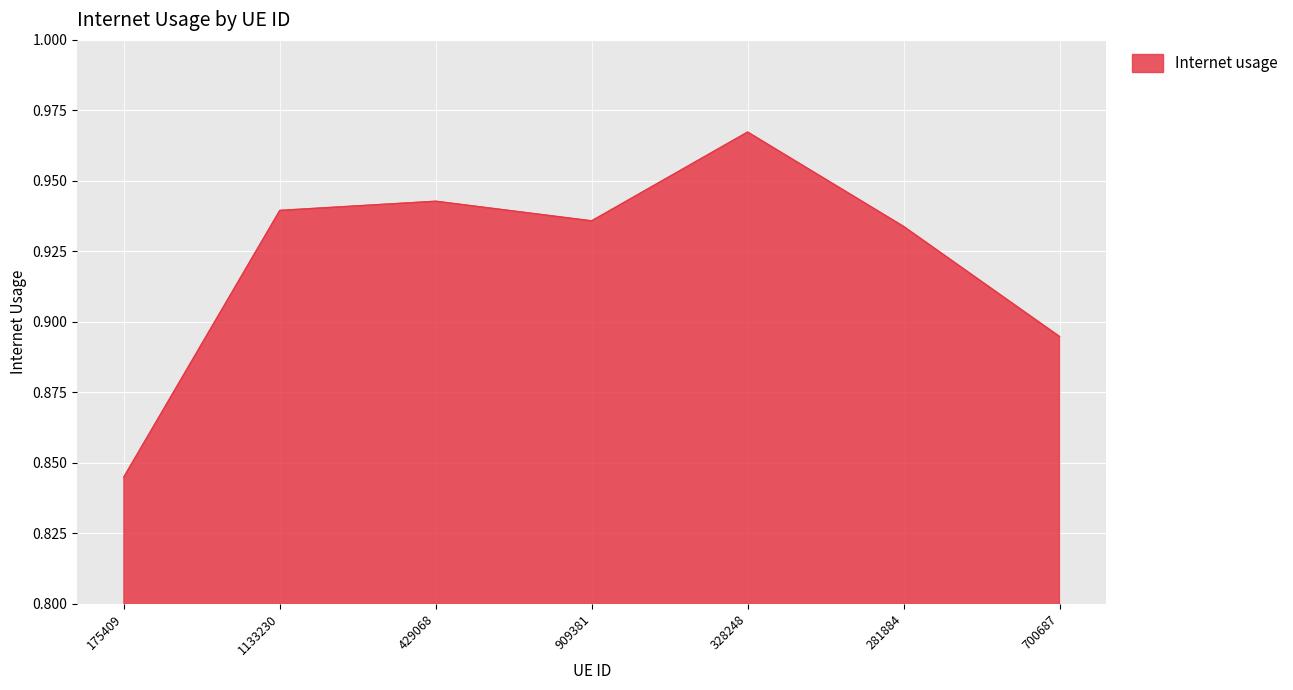

Where is the first local minimum?

909381